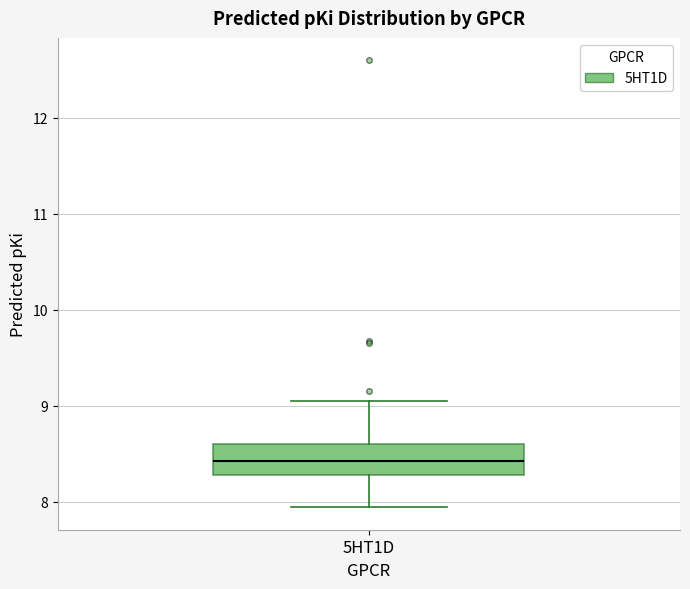

Read this box plot against the y-axis: the position of the median line, the range covered by the box, and the ends of both whiskers. The values are not printed on the chart, so give them approximately, as read against the axis.

median 8.4, box 8.3 to 8.6, whiskers 7.9 to 9.1